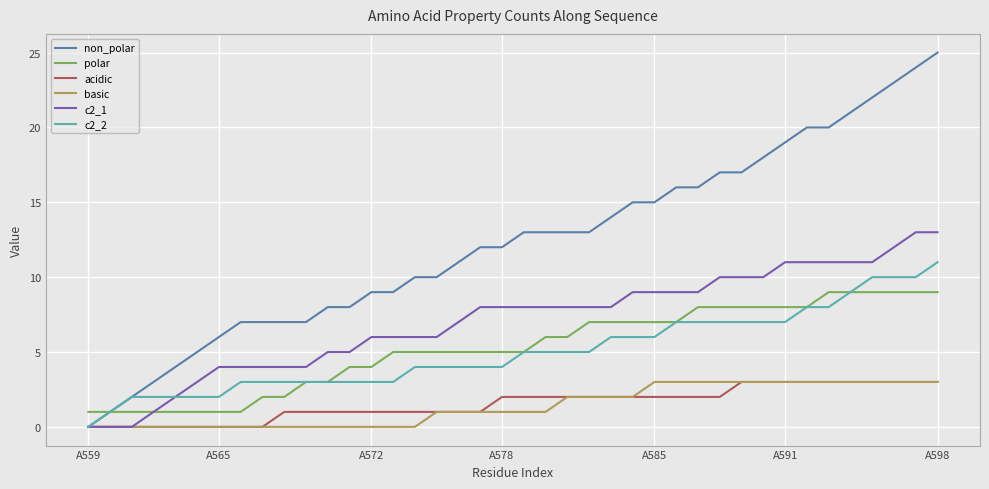

Which series has the largest range (max minus min)?

non_polar